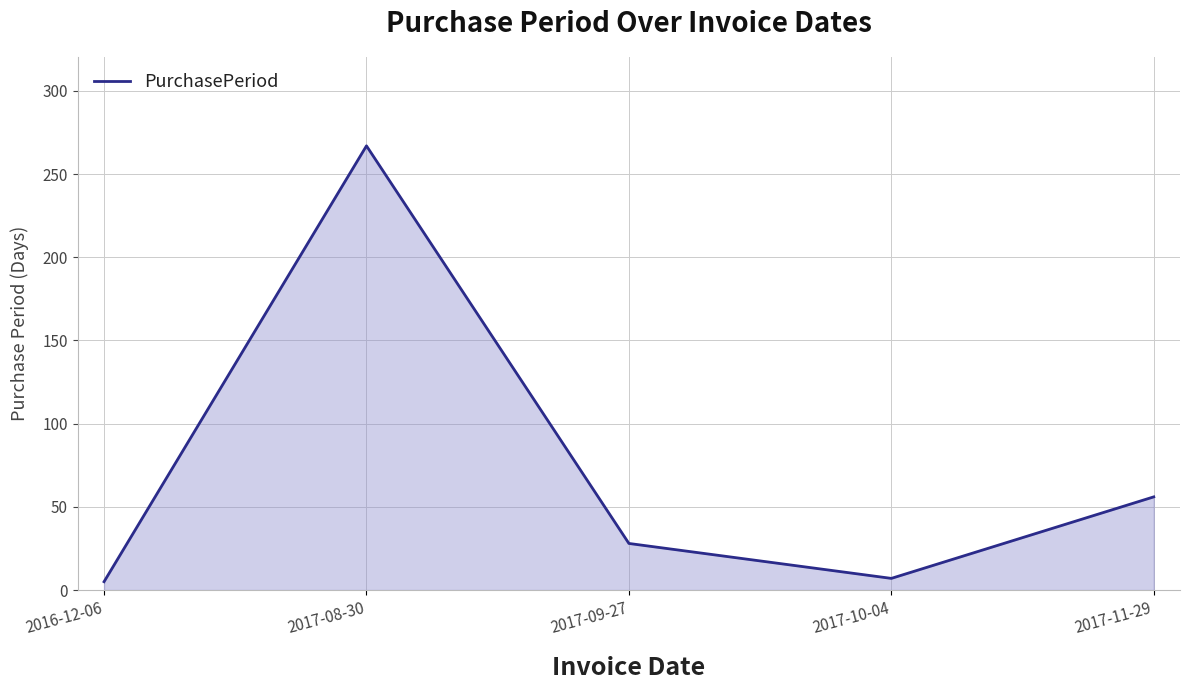

Is it true that the value at 2017-08-30 is 348?

False